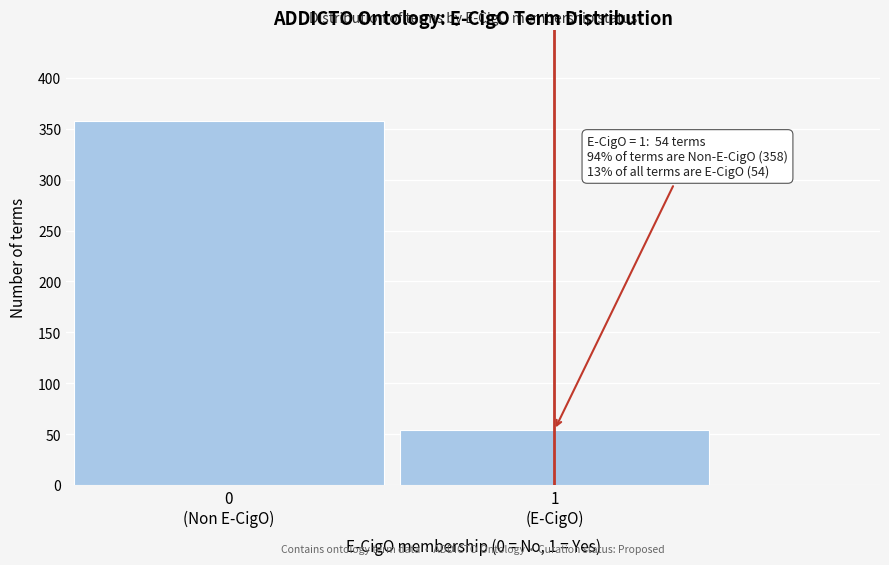

Reading right to left, list all the values displayed in this chart.

54	358